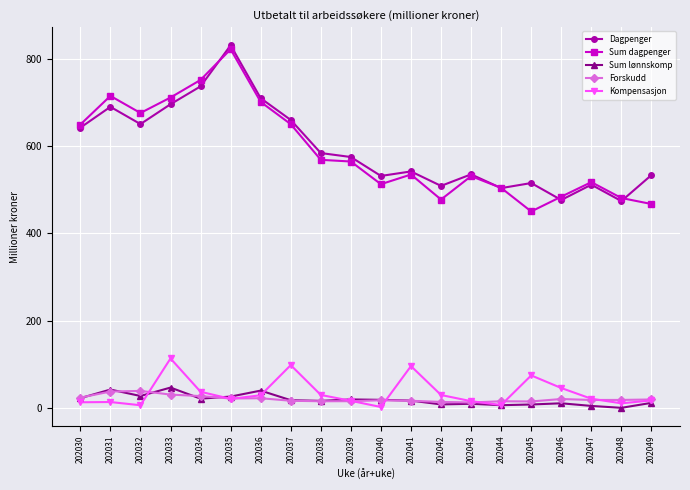

What is the difference between the maximum and minimum values in the Kompensasjon series?

111.2